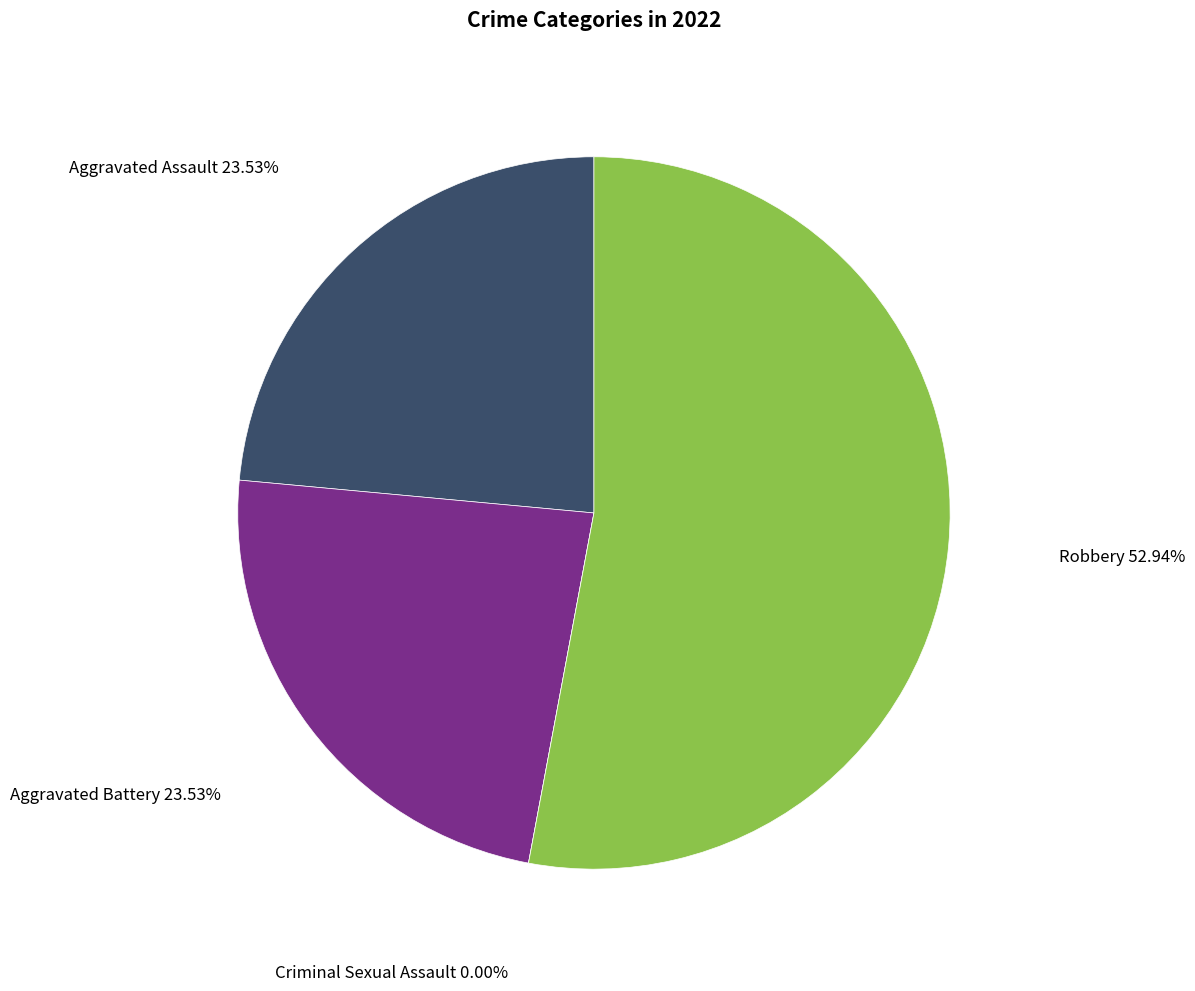

To the nearest percent, what percentage of the pie is Robbery?

53%